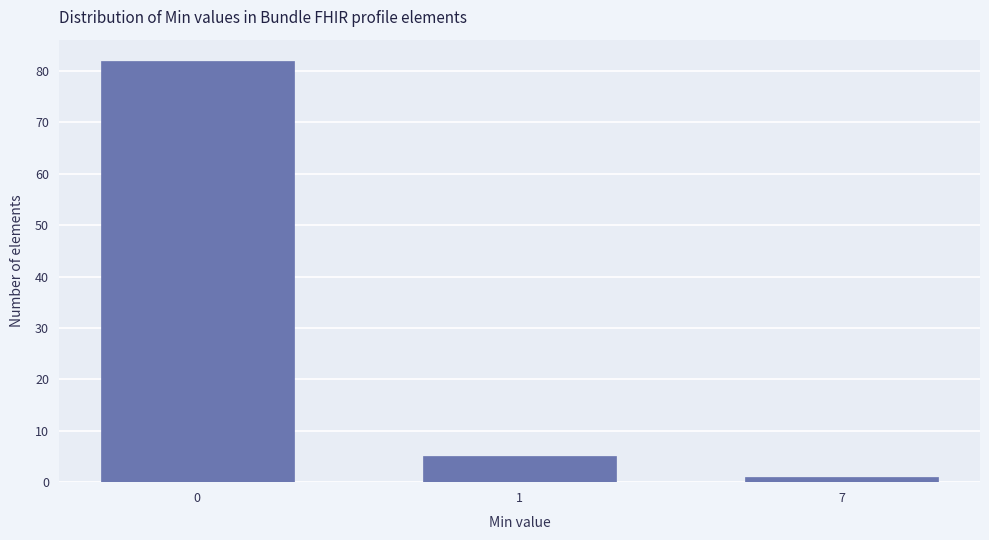

Reading left to right, transcribe all the data shown in this chart.

82	5	1